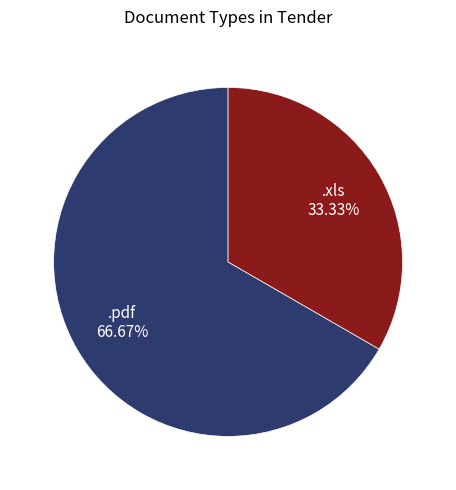

Which slice is the smallest?

.xls